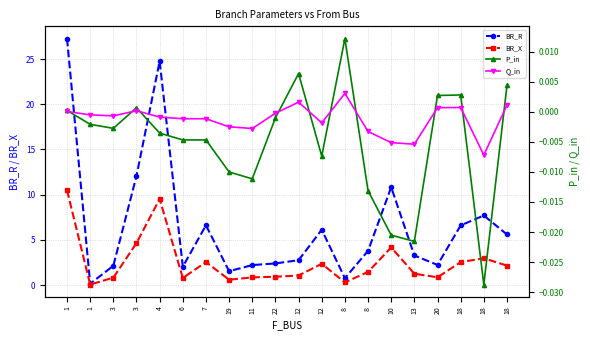

What are all the series names shown in the legend?

BR_R, BR_X, P_in, Q_in